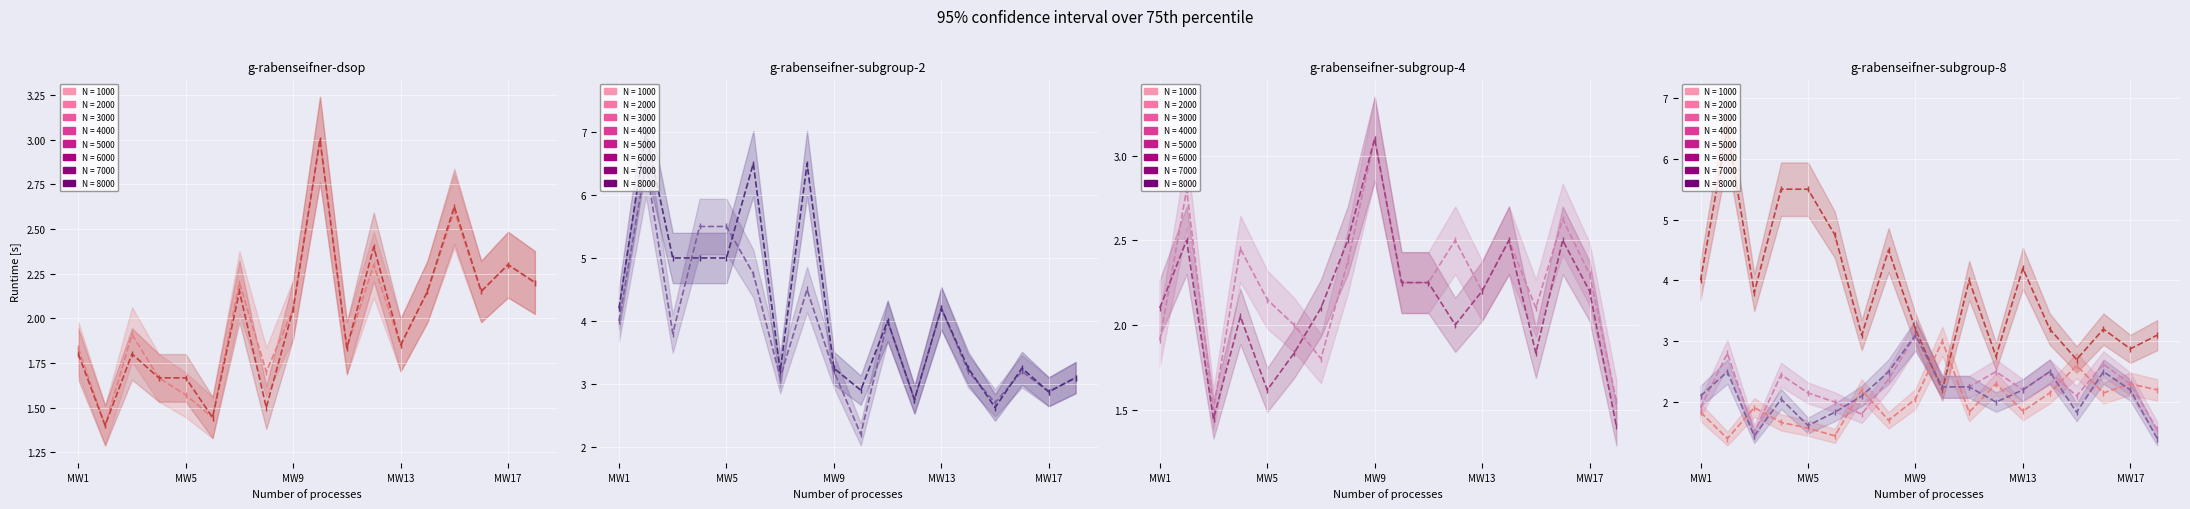

The Group 2 oddH series shows 2.2 at 10. True or false?

True